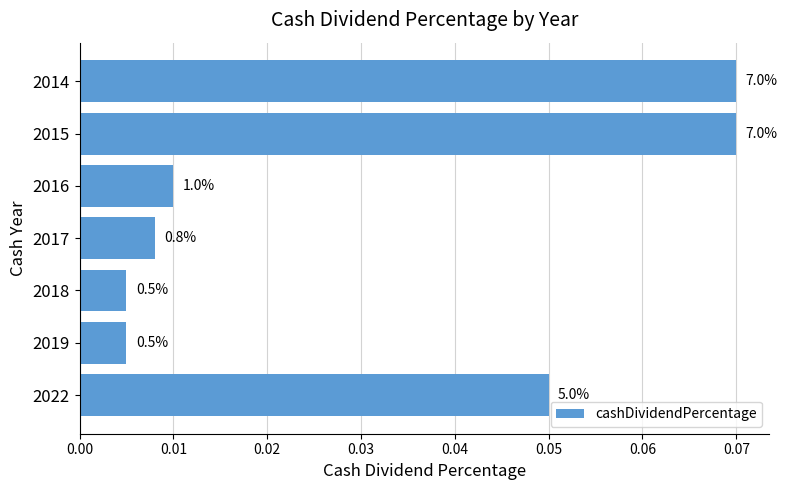

Are the bars horizontal?

Yes